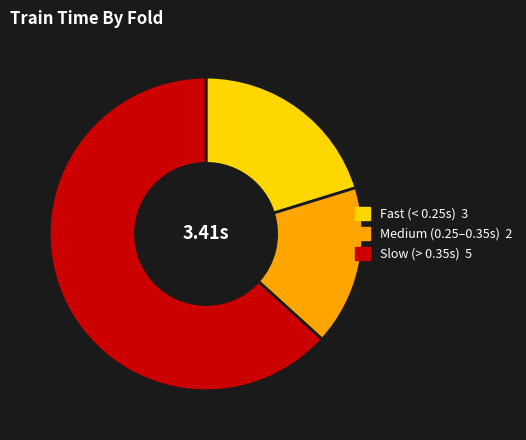

How many slices are in this pie chart?

3